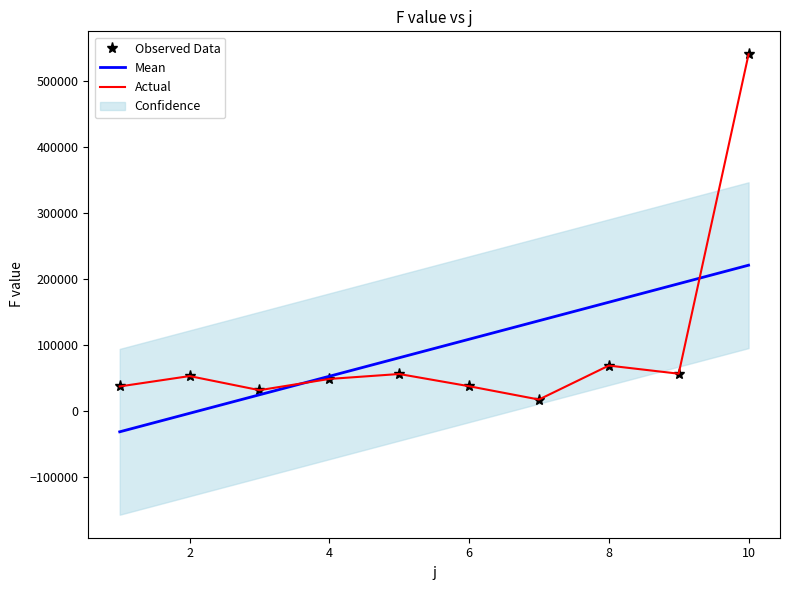

Where does the data first go above 52707?

2